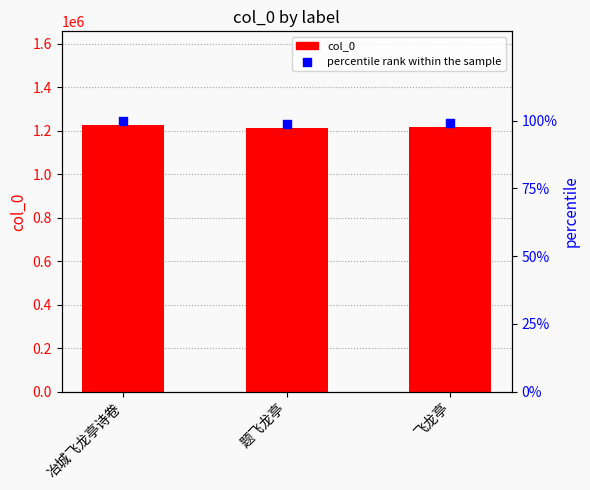

Which series has the largest total across all categories?

col_0